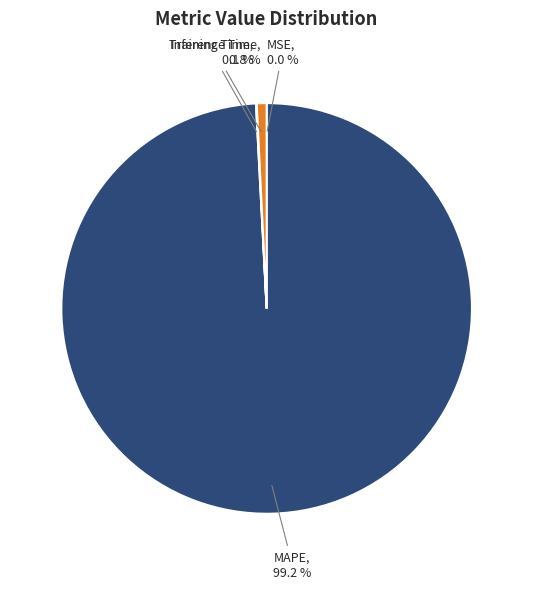

What percentage do Inference Time and MAPE together represent?

99.9%